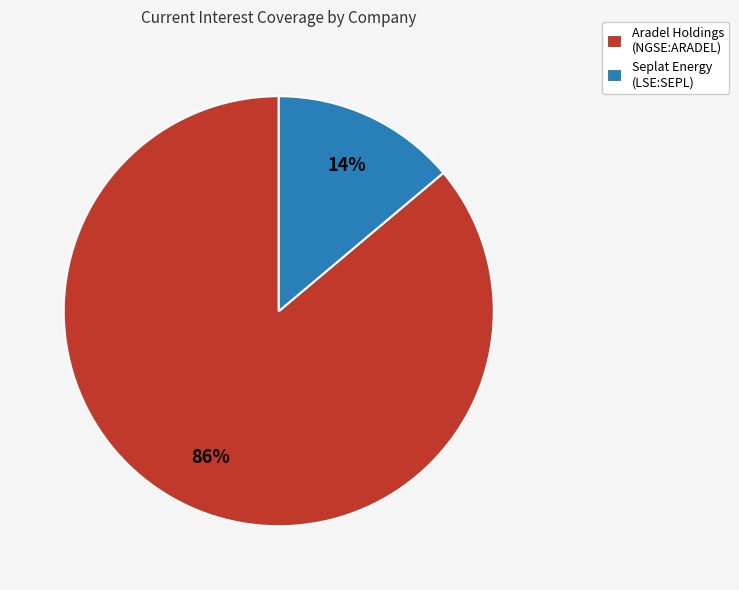

What is the majority slice?

Aradel Holdings (NGSE:ARADEL)